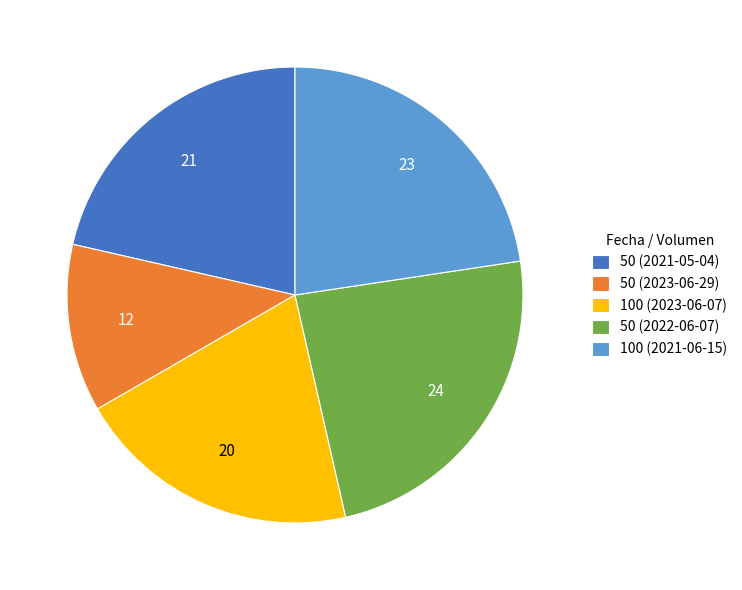

Rank the categories by value from lowest to highest.

50 (2023-06-29), 100 (2023-06-07), 50 (2021-05-04), 100 (2021-06-15), 50 (2022-06-07)